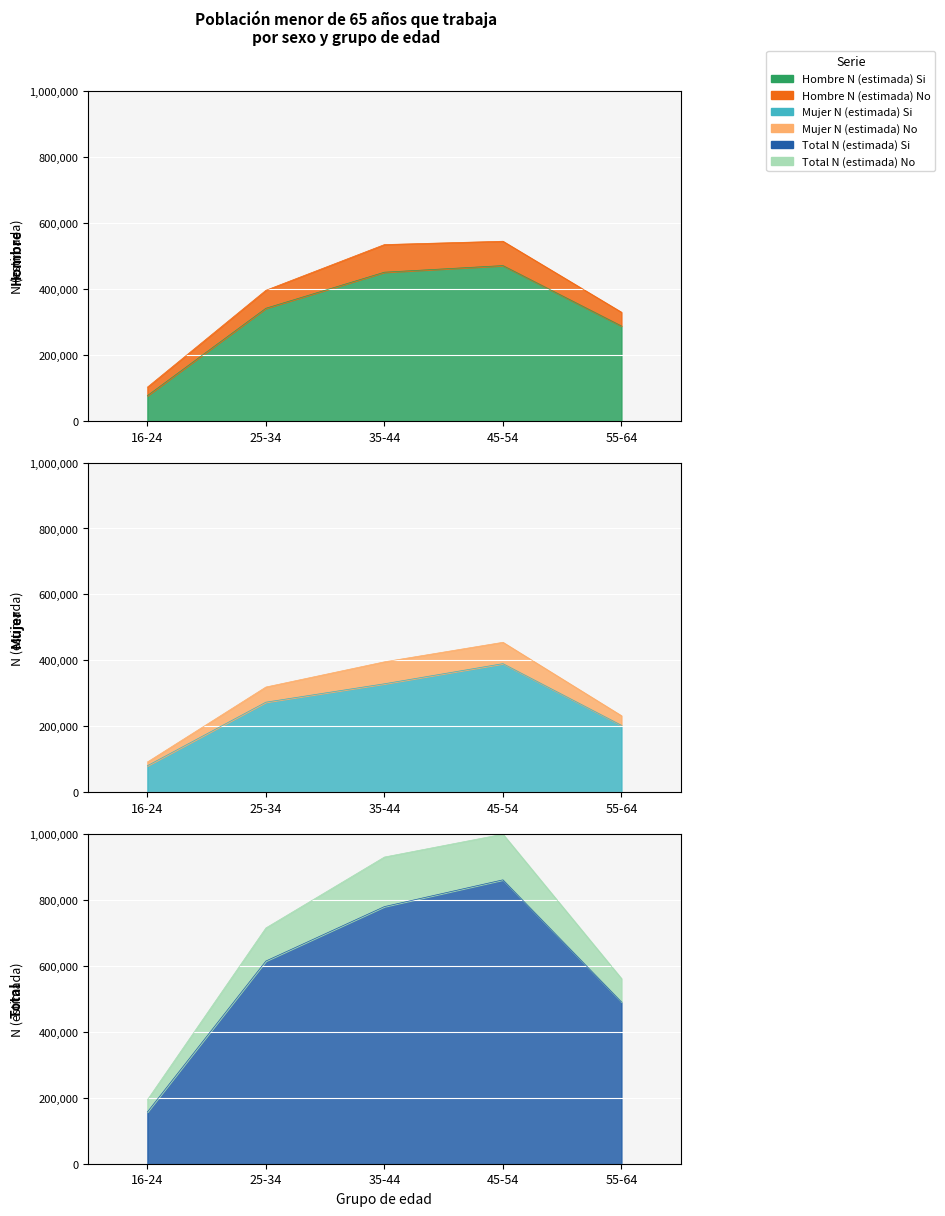

In Hombre N (estimada) Si, how many points are higher than both neighbors (excluding endpoints)?

1